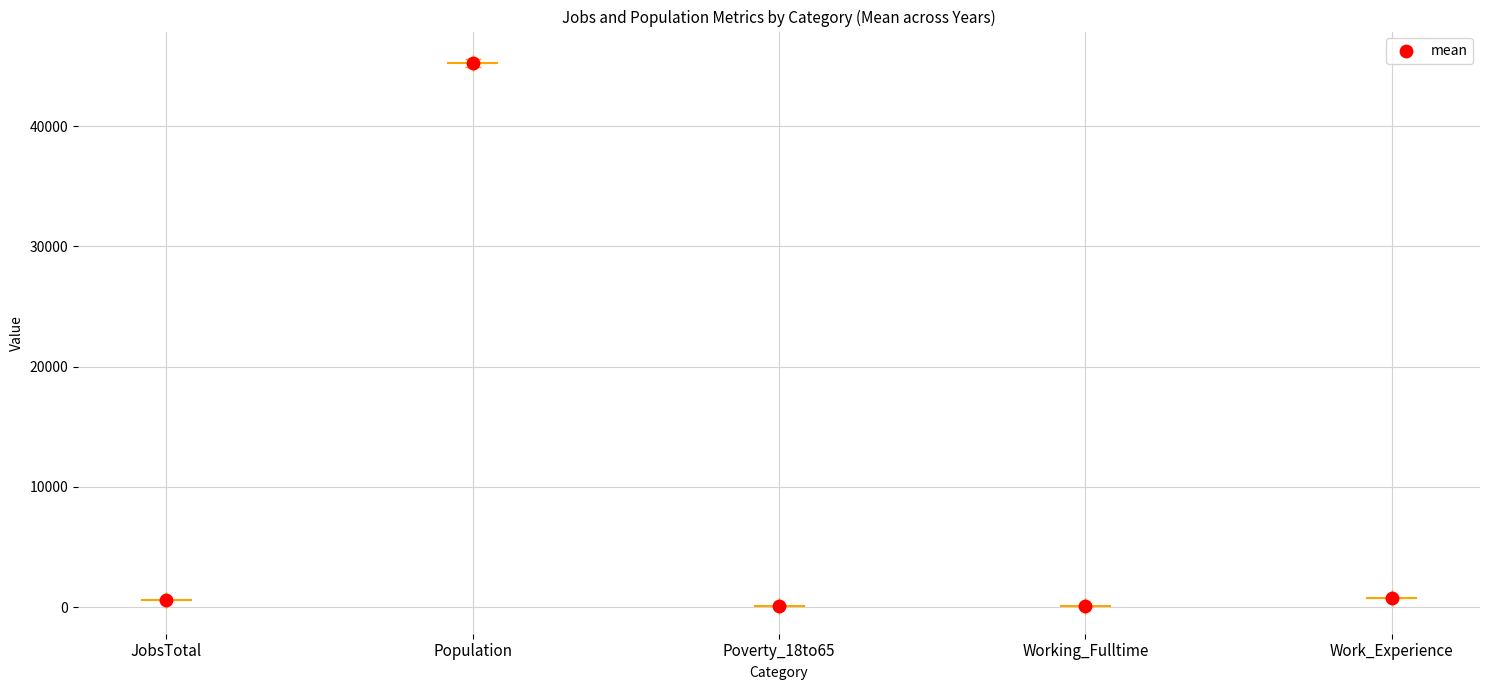

What is the change in value from Poverty_18to65 to Work_Experience?

+700.7